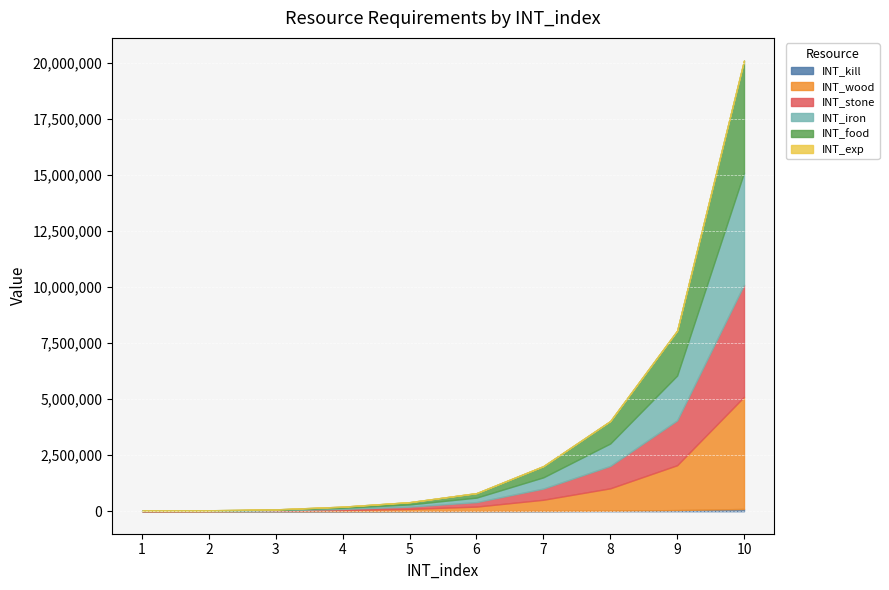

True or false: INT_iron and INT_exp intersect in this chart.

False